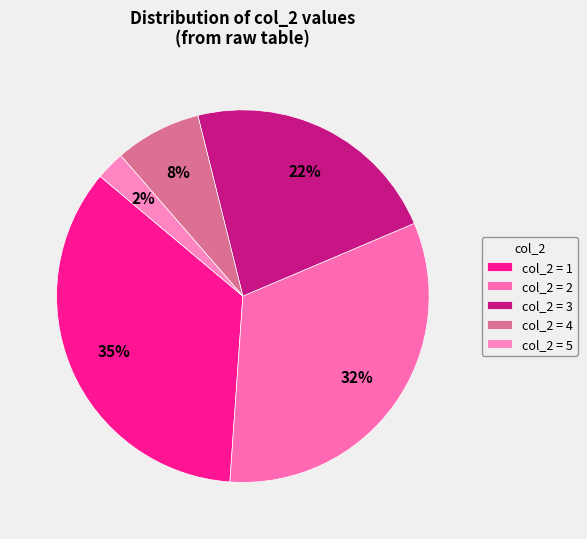

Count the number of slices in the pie.

5